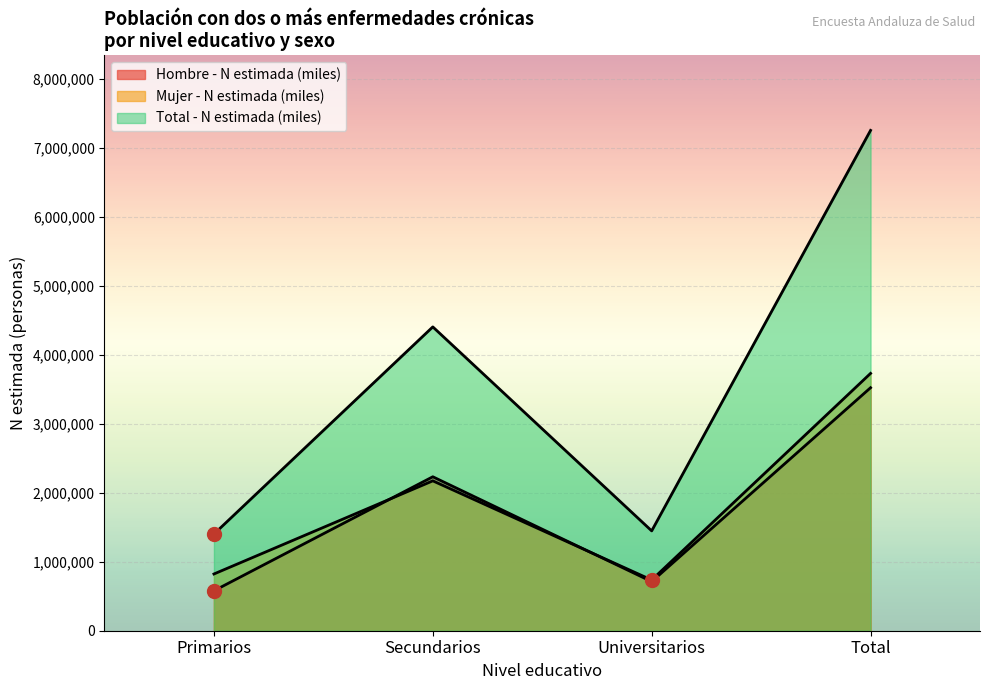

How many lines are shown in the chart?

3